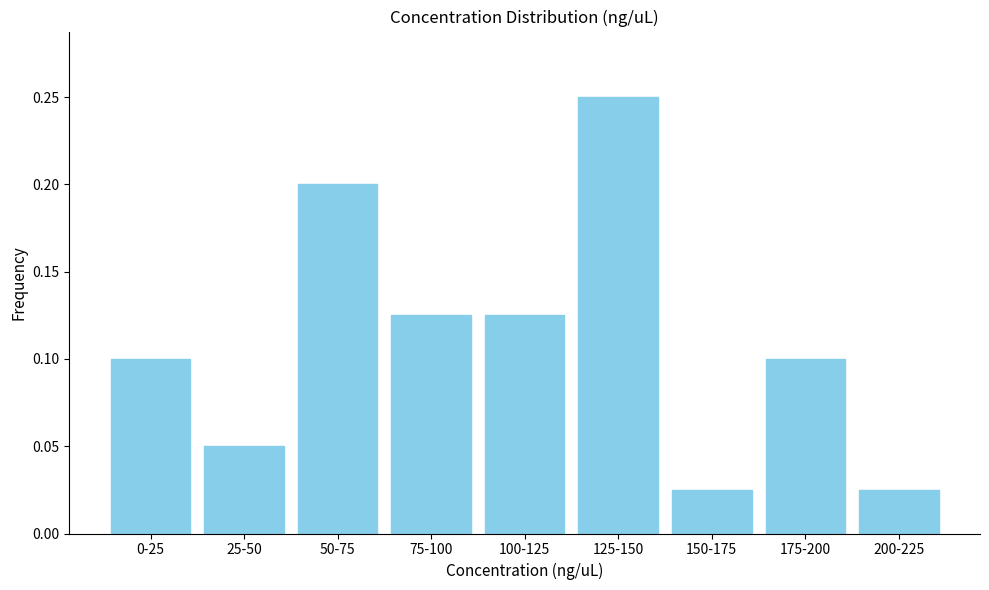

Is it true that the value at 50-75 is 0.2?

True